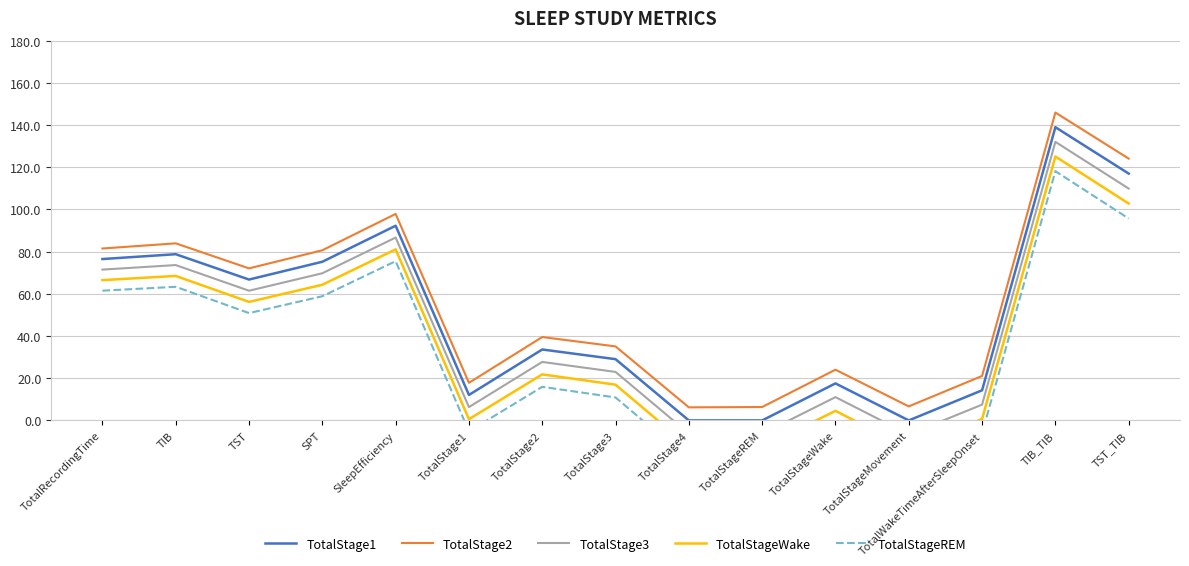

Does the chart display data point markers on the line(s)?

No